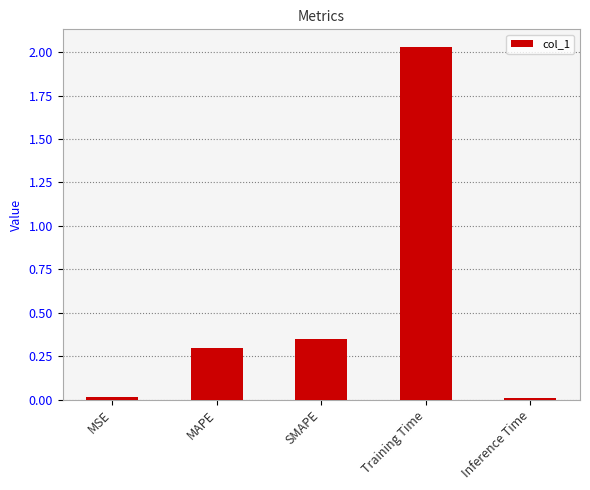

Which has a higher value, SMAPE or Training Time?

Training Time